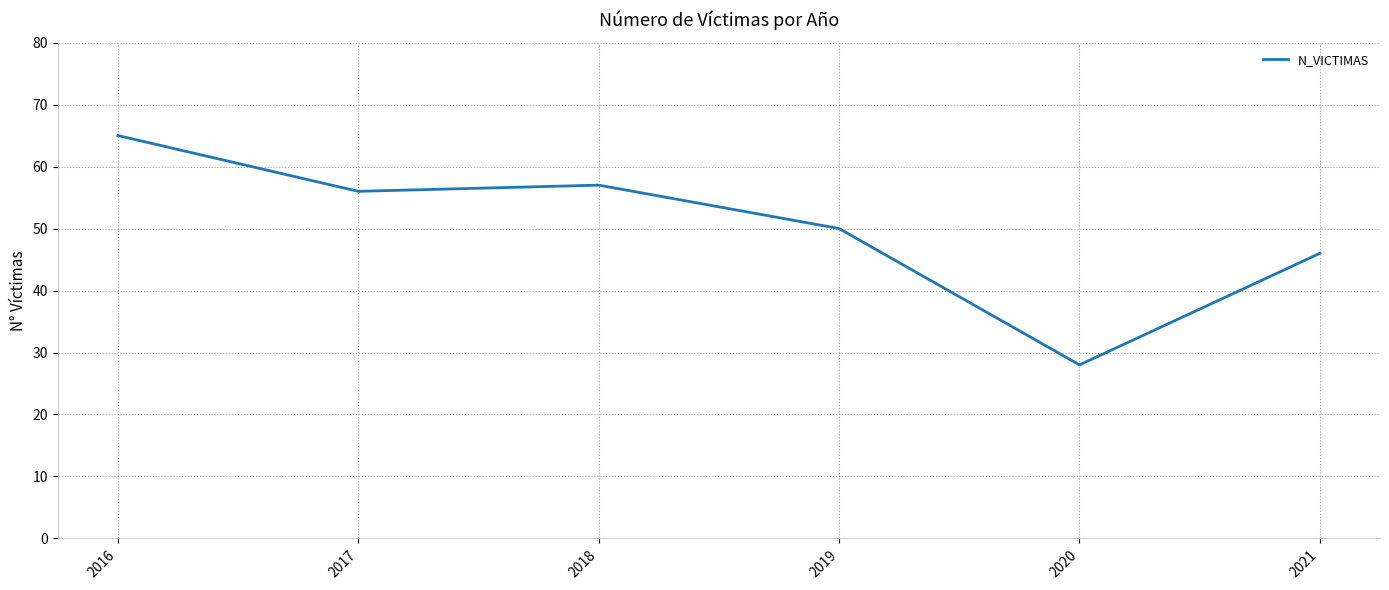

How many lines are shown in the chart?

1